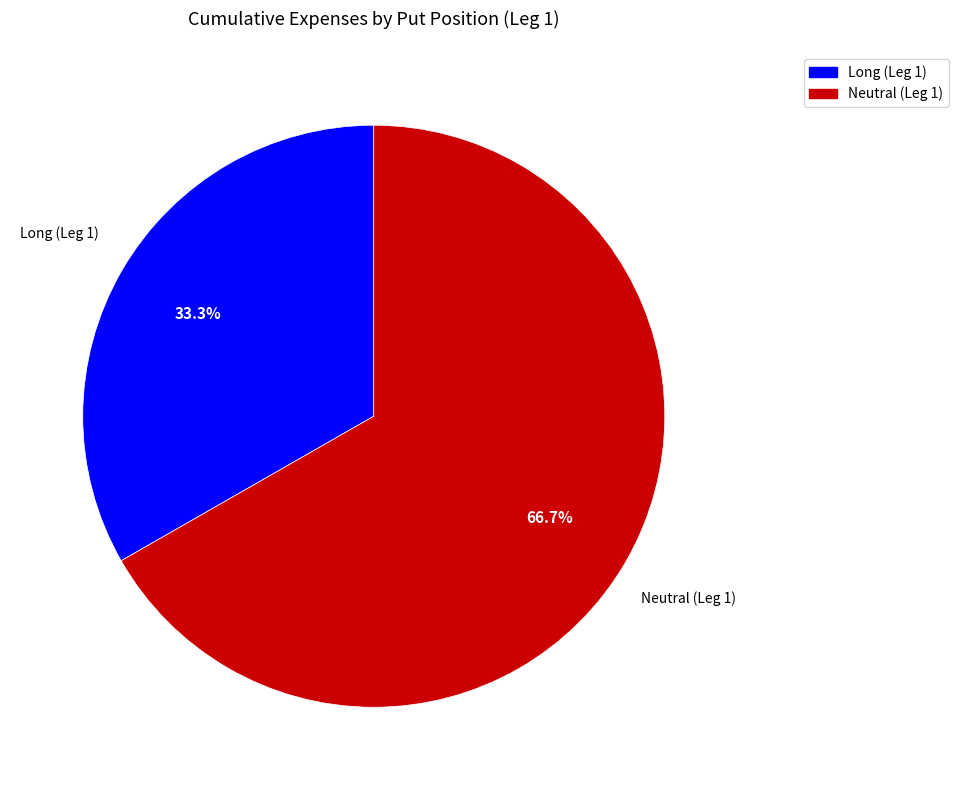

How many segments does this pie chart have?

2